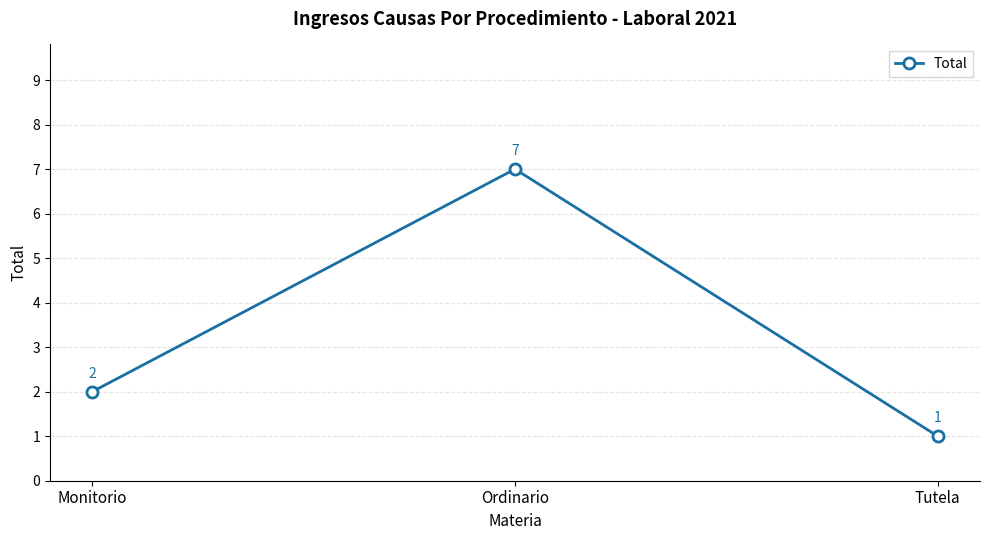

Which label corresponds to the smallest value in the chart?

Tutela